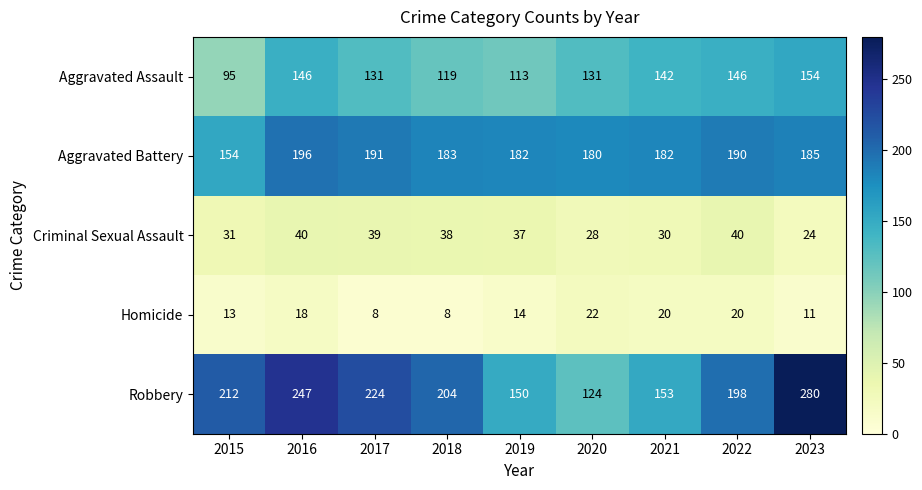

Which series has the widest spread of values?

Robbery